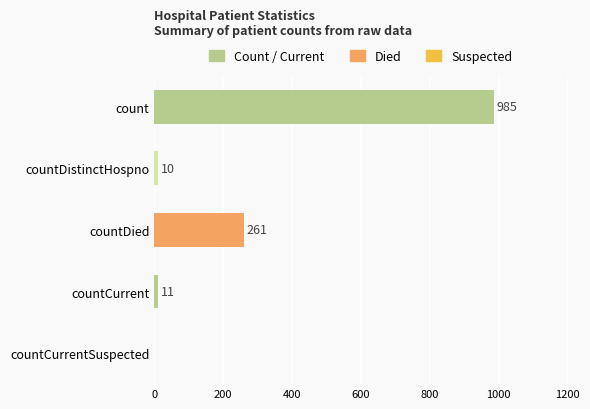

Reading bottom to top, what are all the values shown in this chart?

countCurrentSuspected=0	countCurrent=11	countDied=261	countDistinctHospno=10	count=985